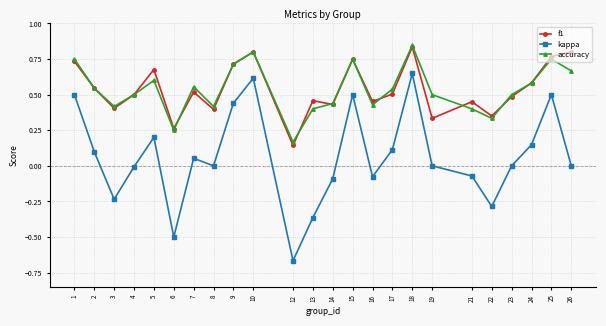

True or false: kappa and f1 intersect in this chart.

False